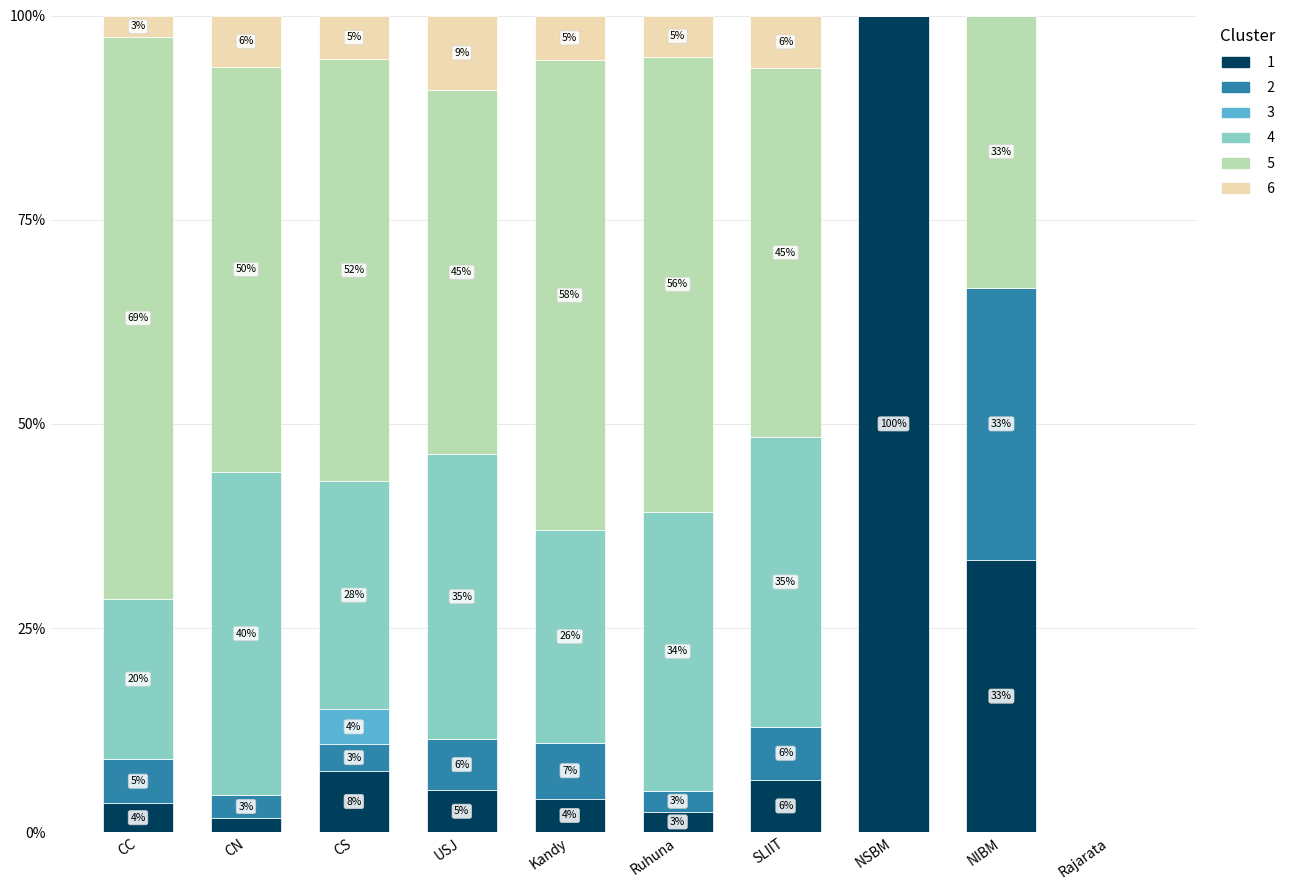

Does the chart contain stacked bars?

Yes